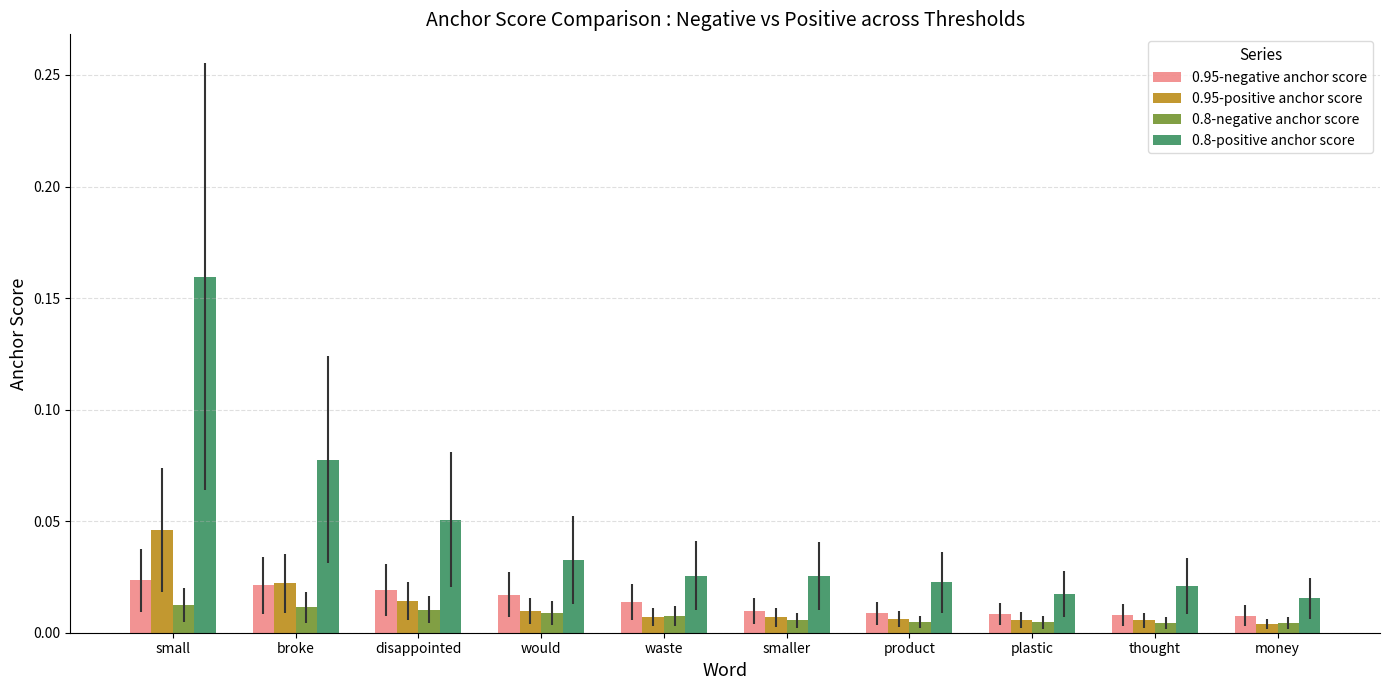

How many 0.8-negative anchor score values are between 0 and 1?

10